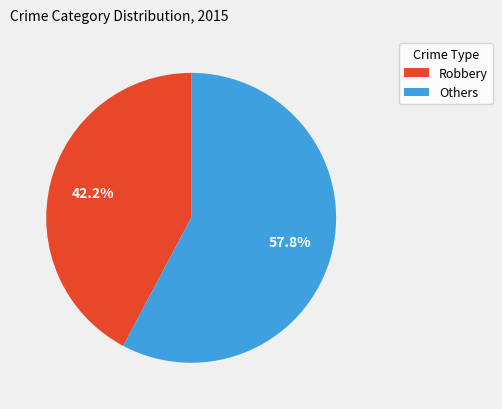

Count the number of slices in the pie.

2